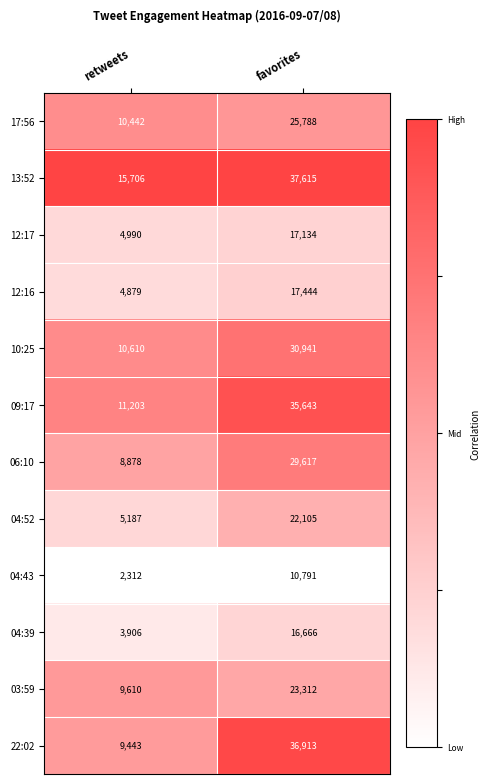

The value of 04:43 at favorites is 15461. True or false?

False